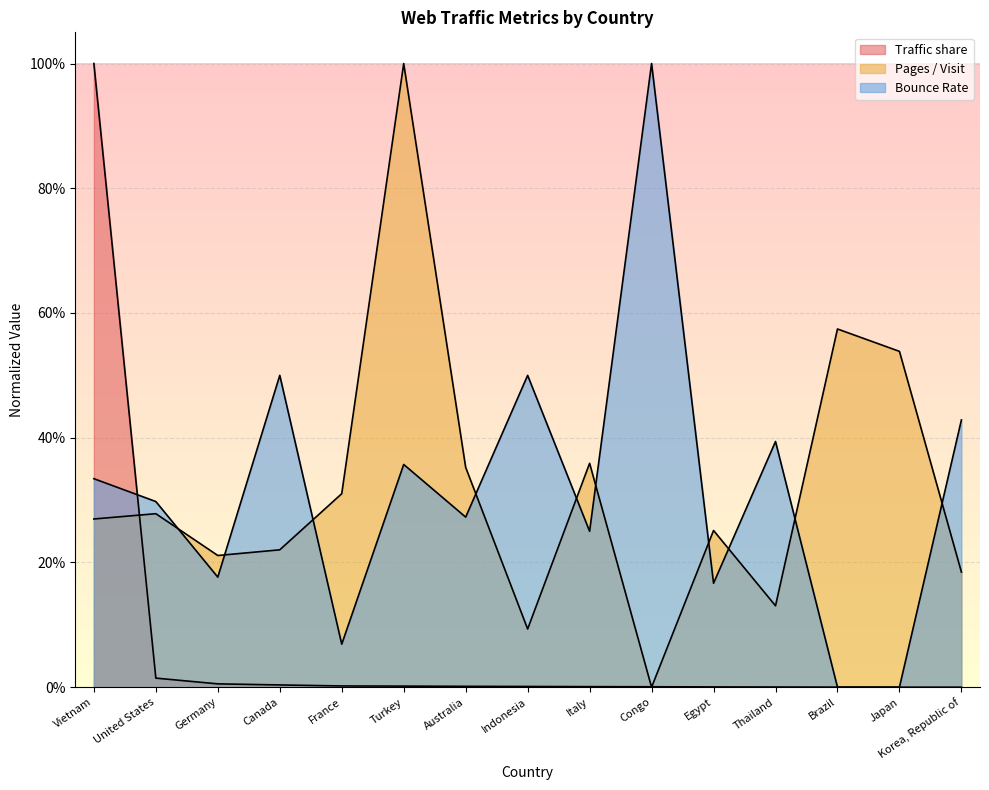

How many data points in Bounce Rate are above 0?

13